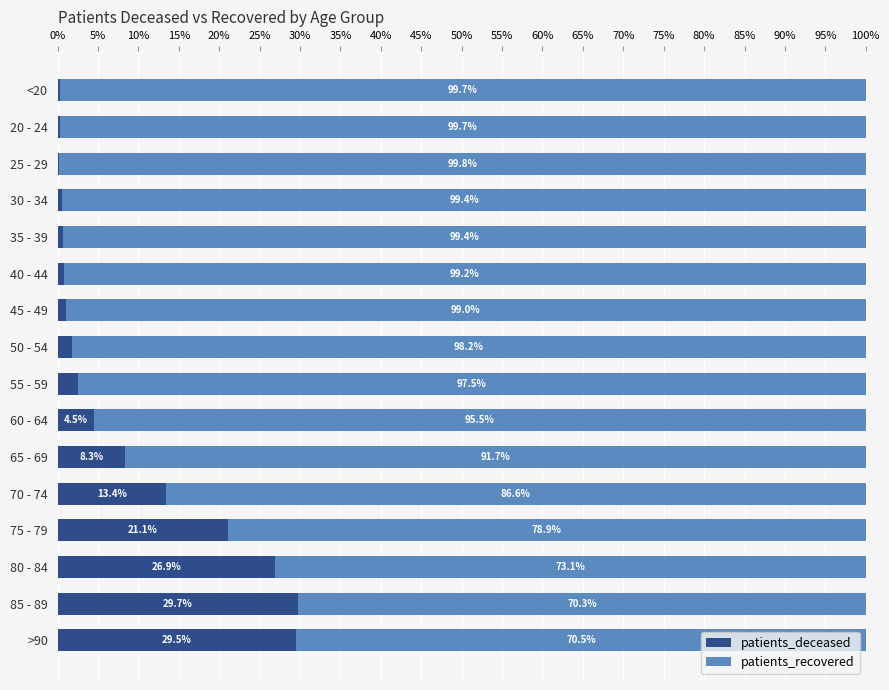

True or false: patients_deceased has a value of 30.9 at 75 - 79.

False